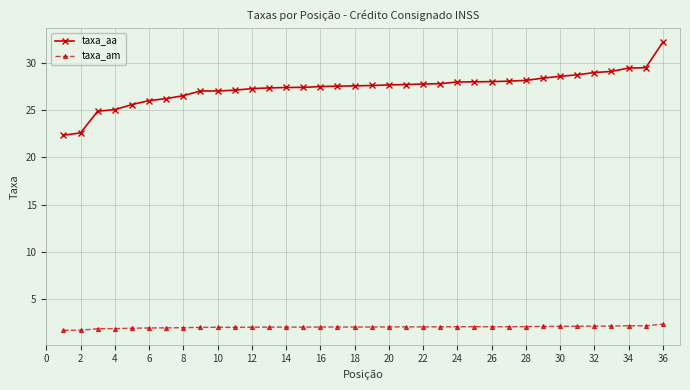

Rank the series by their average value, from highest to lowest.

taxa_aa, taxa_am